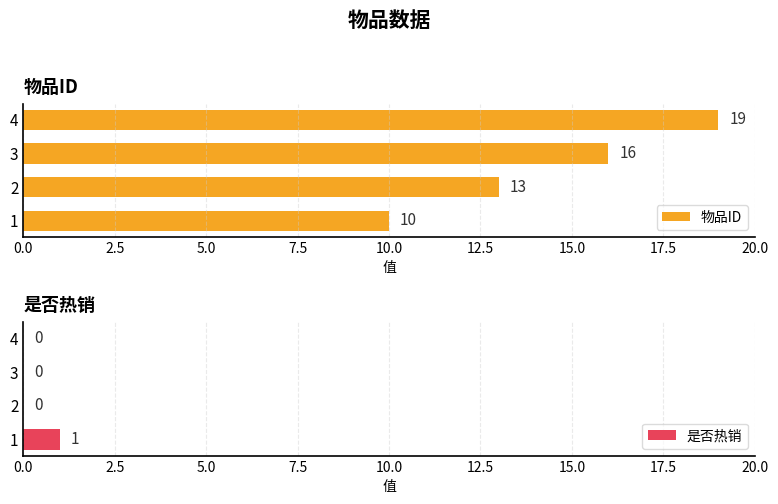

What is the sum of all 物品ID values?

58